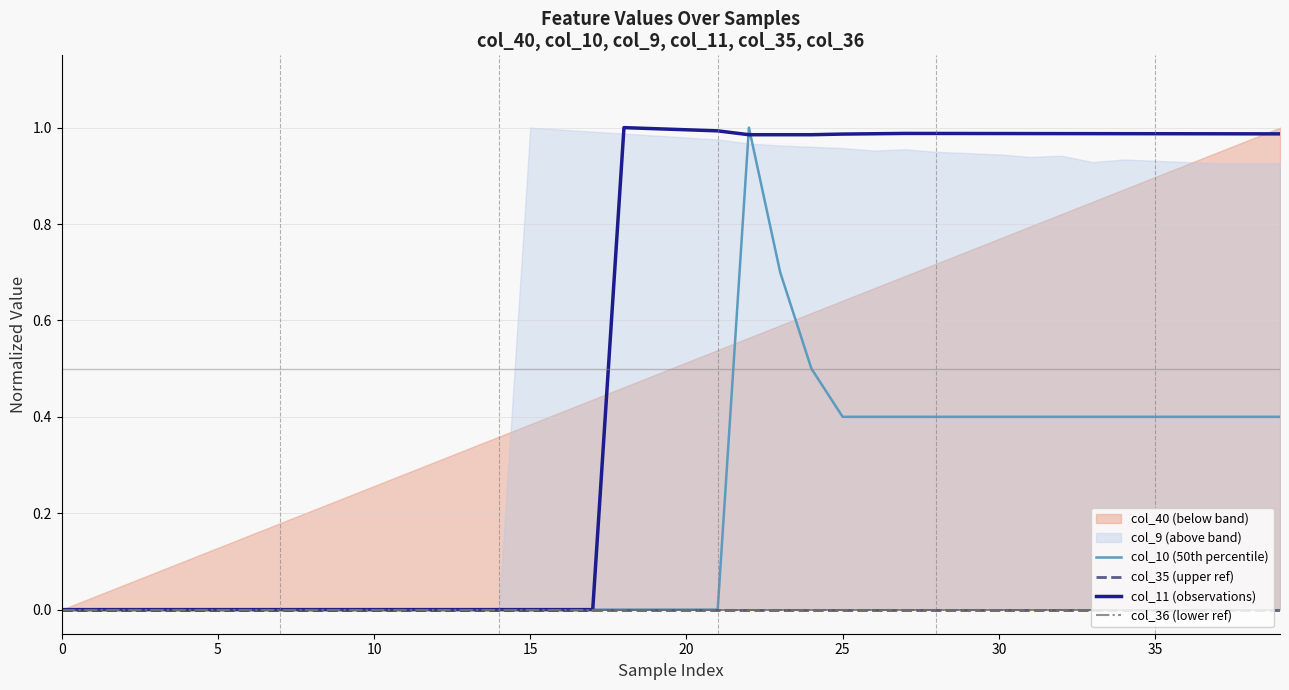

True or false: col_10 (50th percentile) has a value of 0.1 at 35.

False